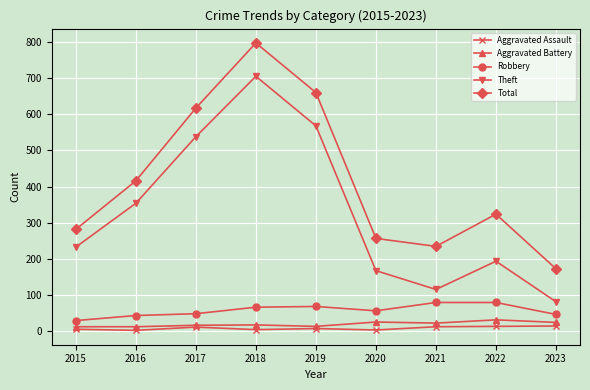

Rank the series by their maximum value, from lowest to highest.

Aggravated Assault, Aggravated Battery, Robbery, Theft, Total